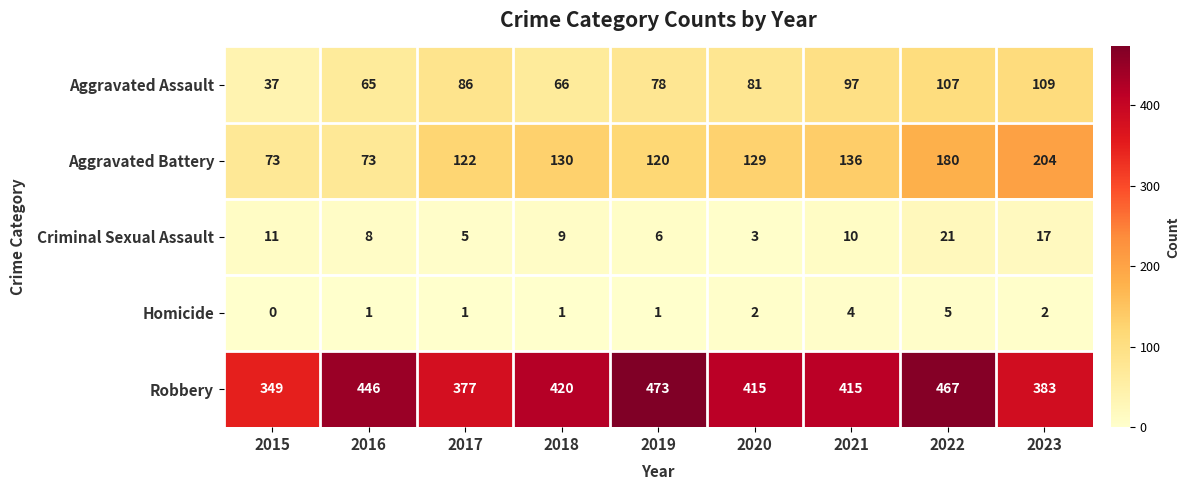

Which label corresponds to the largest value in the chart?

2019